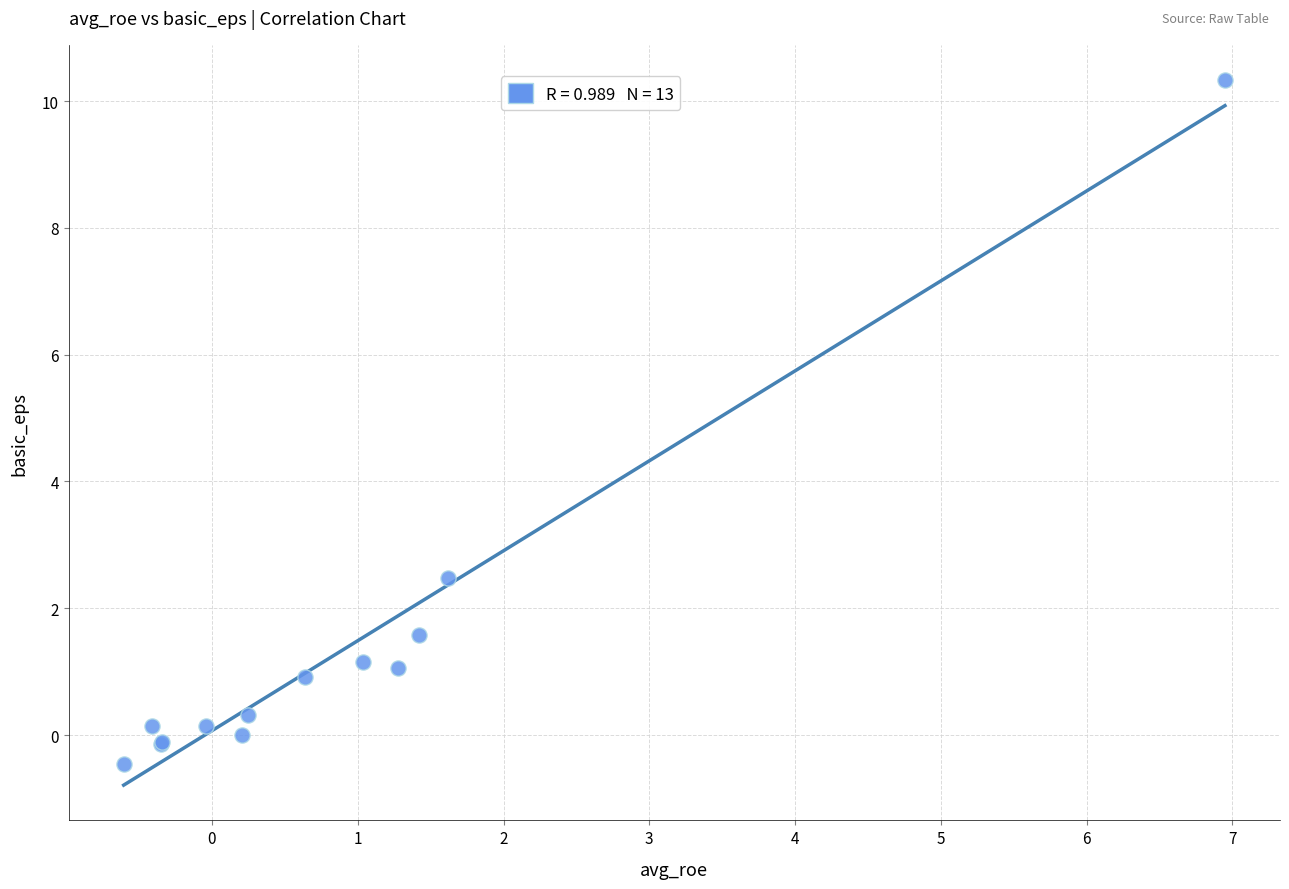

What Y value in the scatter plot is closest to 4?

2.5